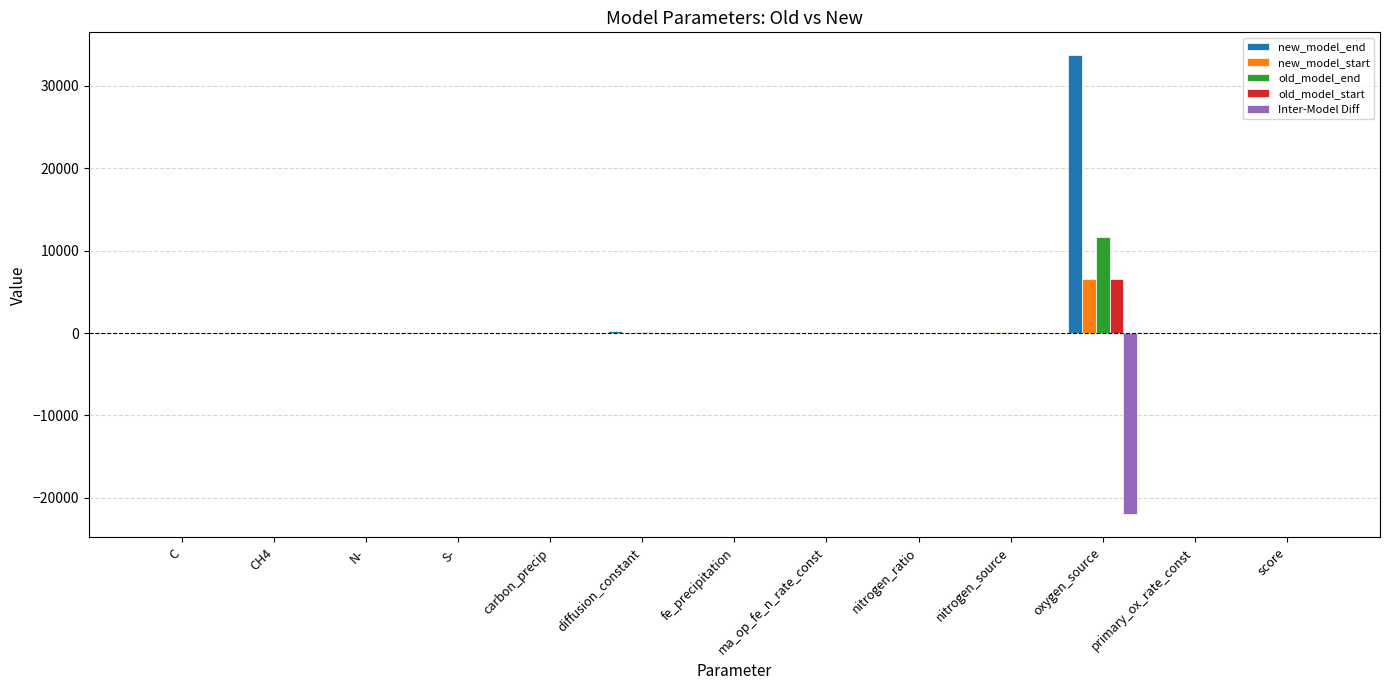

Which series has the largest total across all categories?

new_model_end